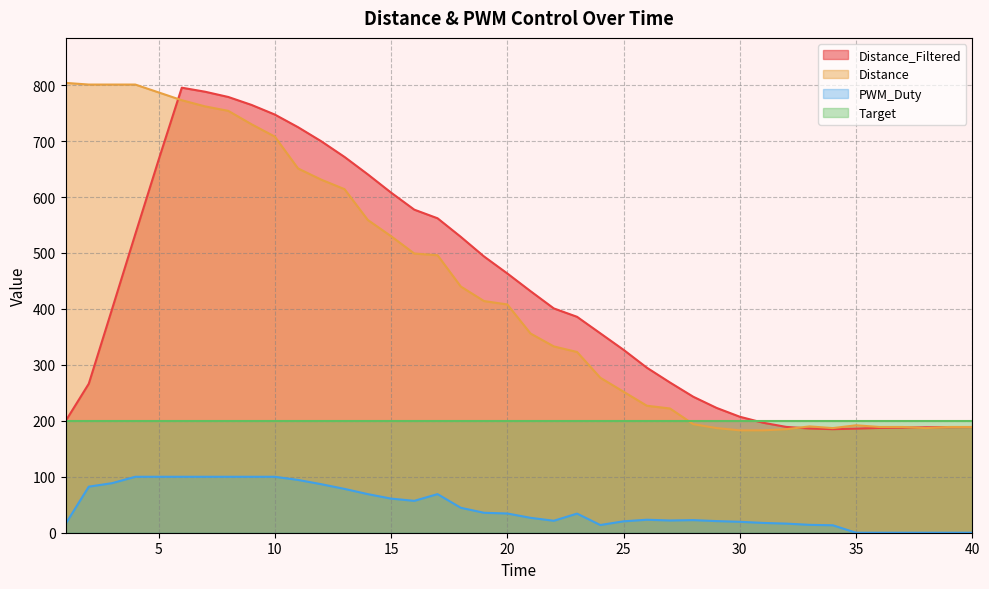

True or false: Distance has more than 2 points higher than both neighbors.

False